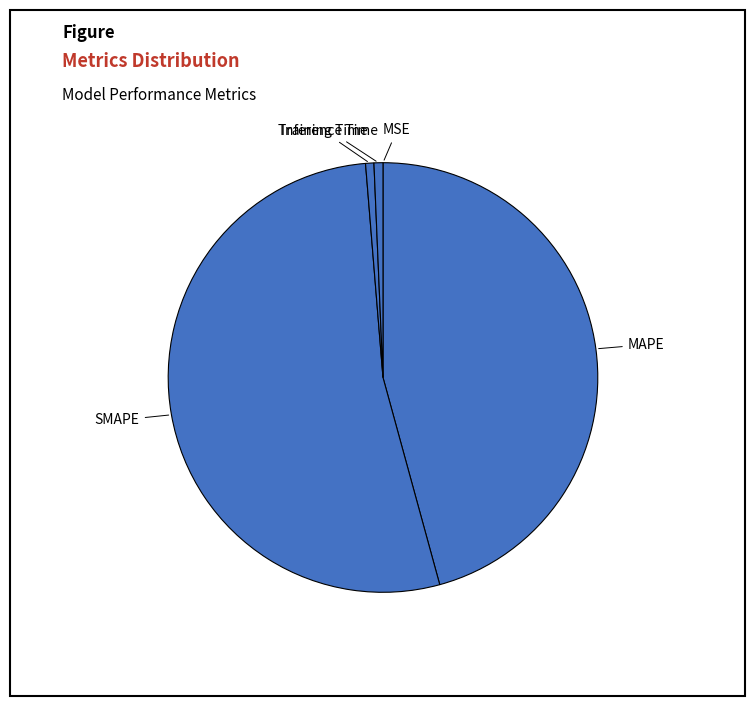

Which slice is the largest?

SMAPE